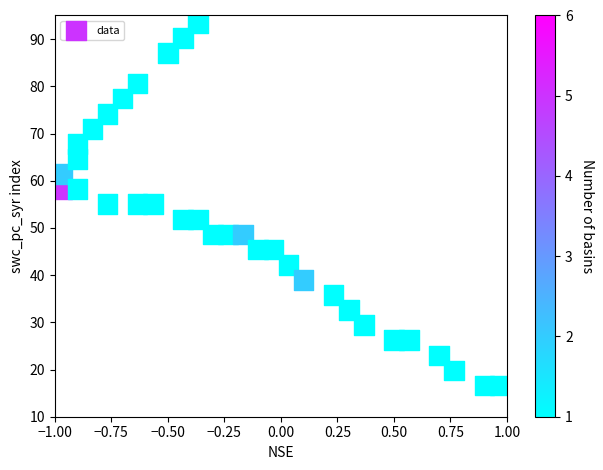

What is the range of Y values (max minus min)?

76.8